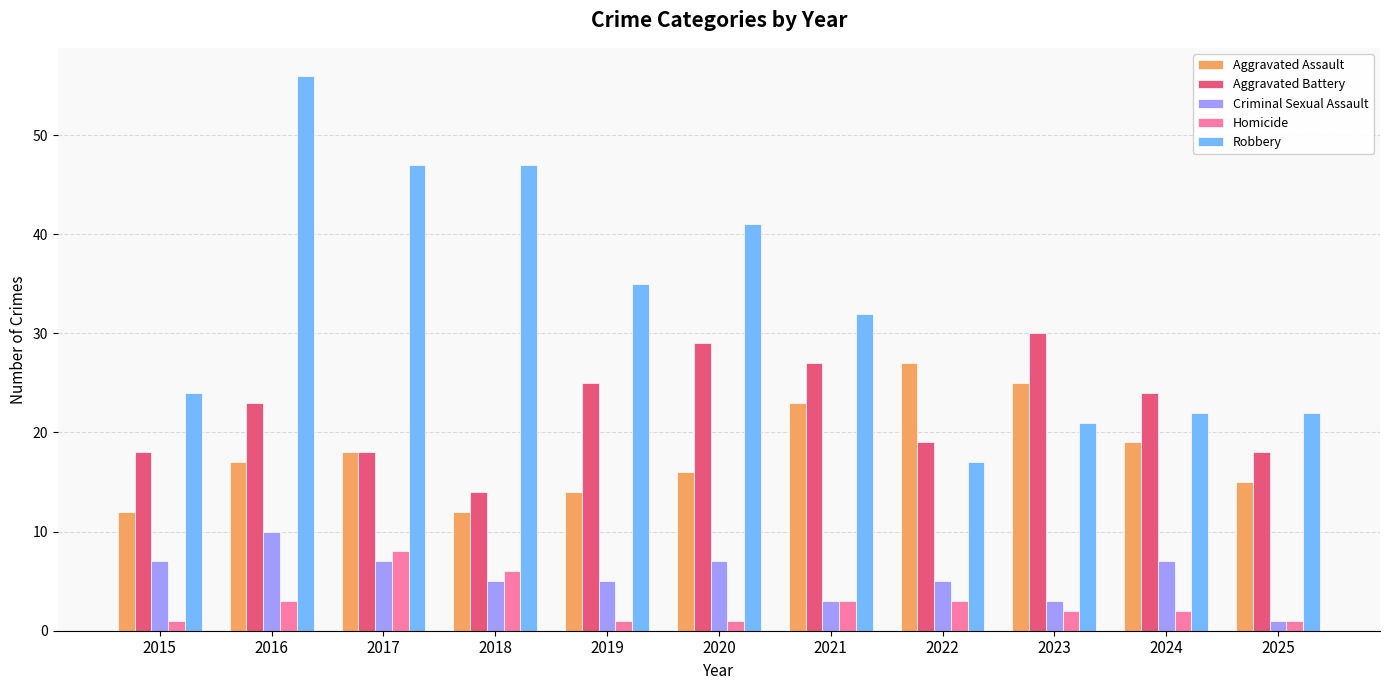

What is the spread (max minus min) of values at 2022?

24